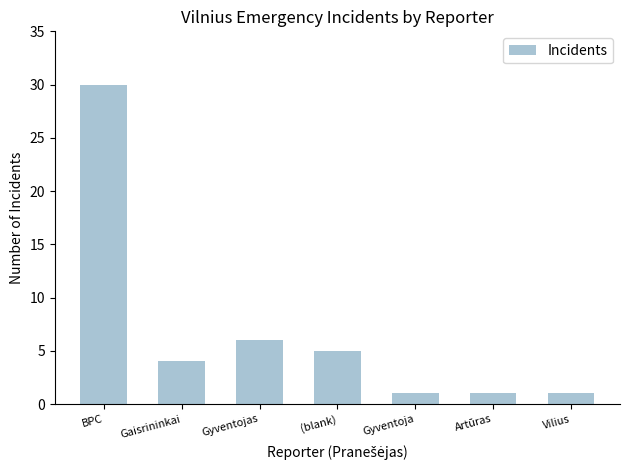

What is the value of the 7th bar from the left?

1